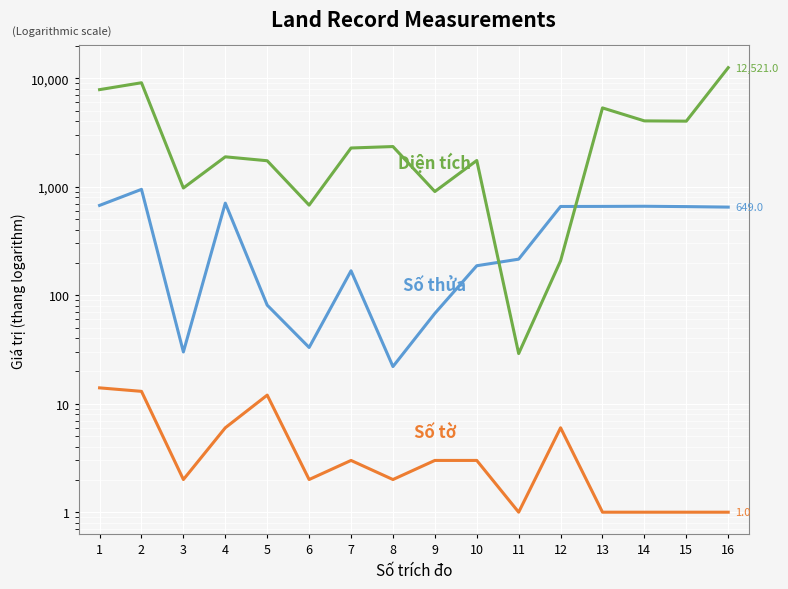

What is the approximate value of Diện tích at 5?

1736.5